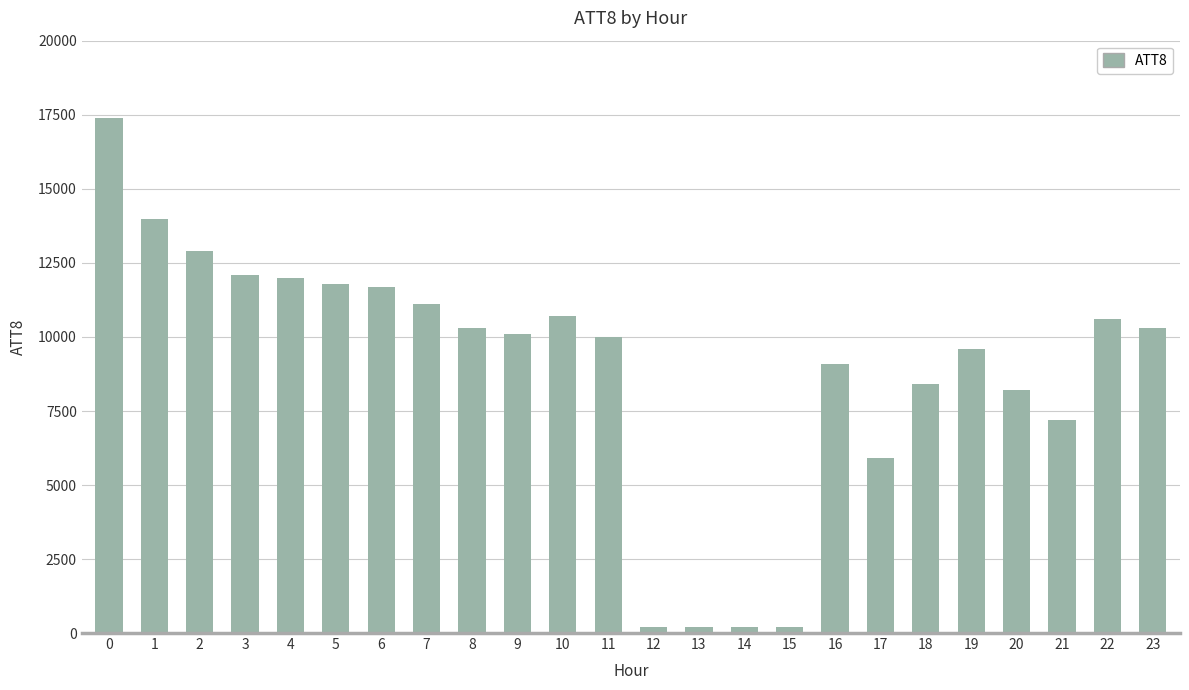

Approximately how many times larger is the value at 3 compared to 4?

1.0